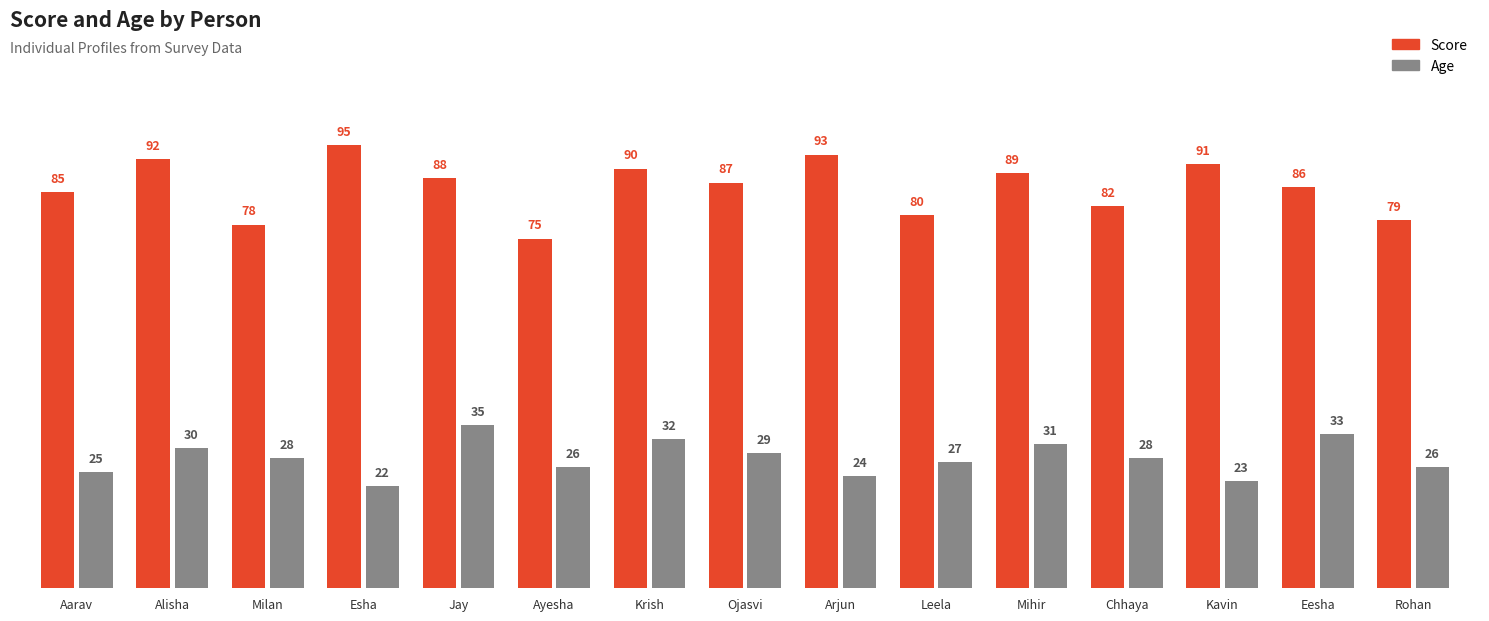

Is it true that Age equals 42 at Alisha?

False